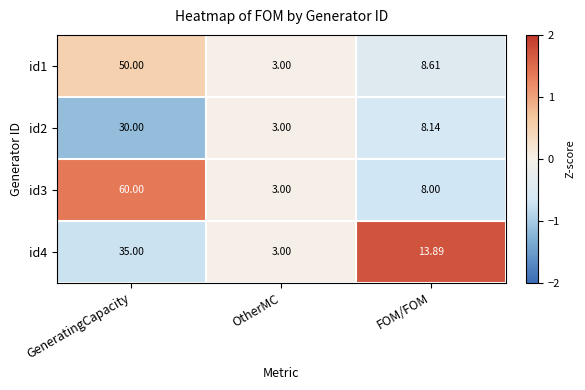

Which label corresponds to the largest value in the chart?

GeneratingCapacity